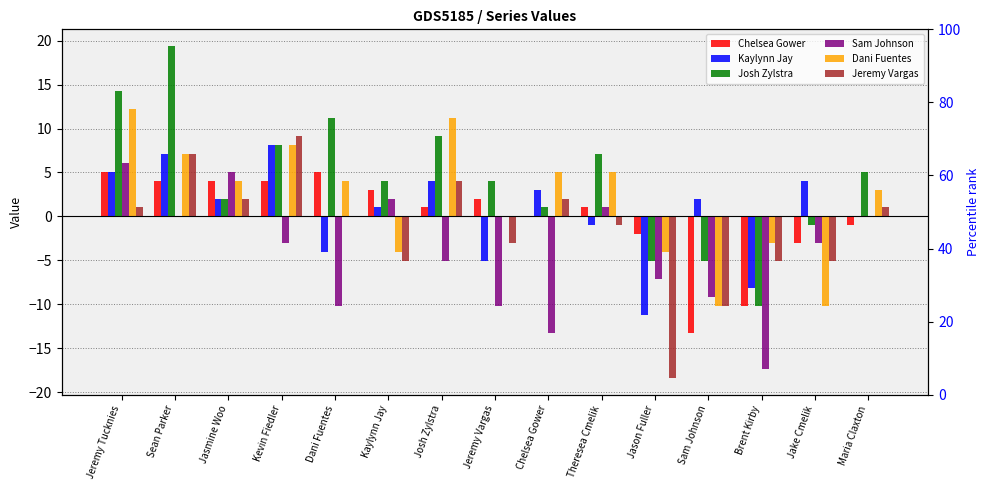

Reading left to right, list all the values displayed in this chart.

Chelsea Gower: Jeremy Tucknies=5.1	Sean Parker=4.1	Jasmine Woo=4.1	Kevin Fiedler=4.1	Dani Fuentes=5.1	Kaylynn Jay=3.1	Josh Zylstra=1.0	Jeremy Vargas=2.0	Chelsea Gower=0.0	Theresea Cmelik=1.0	Jason Fuller=-2.0	Sam Johnson=-13.3	Brent Kirby=-10.2	Jake Cmelik=-3.1	Maria Claxton=-1.0
Kaylynn Jay: Jeremy Tucknies=5.1	Sean Parker=7.1	Jasmine Woo=2.0	Kevin Fiedler=8.2	Dani Fuentes=-4.1	Kaylynn Jay=1.0	Josh Zylstra=4.1	Jeremy Vargas=-5.1	Chelsea Gower=3.1	Theresea Cmelik=-1.0	Jason Fuller=-11.2	Sam Johnson=2.0	Brent Kirby=-8.2	Jake Cmelik=4.1	Maria Claxton=0.0
Josh Zylstra: Jeremy Tucknies=14.3	Sean Parker=19.4	Jasmine Woo=2.0	Kevin Fiedler=8.2	Dani Fuentes=11.2	Kaylynn Jay=4.1	Josh Zylstra=9.2	Jeremy Vargas=4.1	Chelsea Gower=1.0	Theresea Cmelik=7.1	Jason Fuller=-5.1	Sam Johnson=-5.1	Brent Kirby=-10.2	Jake Cmelik=-1.0	Maria Claxton=5.1
Sam Johnson: Jeremy Tucknies=6.1	Sean Parker=0.0	Jasmine Woo=5.1	Kevin Fiedler=-3.1	Dani Fuentes=-10.2	Kaylynn Jay=2.0	Josh Zylstra=-5.1	Jeremy Vargas=-10.2	Chelsea Gower=-13.3	Theresea Cmelik=1.0	Jason Fuller=-7.1	Sam Johnson=-9.2	Brent Kirby=-17.3	Jake Cmelik=-3.1	Maria Claxton=0.0
Dani Fuentes: Jeremy Tucknies=12.2	Sean Parker=7.1	Jasmine Woo=4.1	Kevin Fiedler=8.2	Dani Fuentes=4.1	Kaylynn Jay=-4.1	Josh Zylstra=11.2	Jeremy Vargas=0.0	Chelsea Gower=5.1	Theresea Cmelik=5.1	Jason Fuller=-4.1	Sam Johnson=-10.2	Brent Kirby=-3.1	Jake Cmelik=-10.2	Maria Claxton=3.1
Jeremy Vargas: Jeremy Tucknies=1.0	Sean Parker=7.1	Jasmine Woo=2.0	Kevin Fiedler=9.2	Dani Fuentes=0.0	Kaylynn Jay=-5.1	Josh Zylstra=4.1	Jeremy Vargas=-3.1	Chelsea Gower=2.0	Theresea Cmelik=-1.0	Jason Fuller=-18.4	Sam Johnson=-10.2	Brent Kirby=-5.1	Jake Cmelik=-5.1	Maria Claxton=1.0